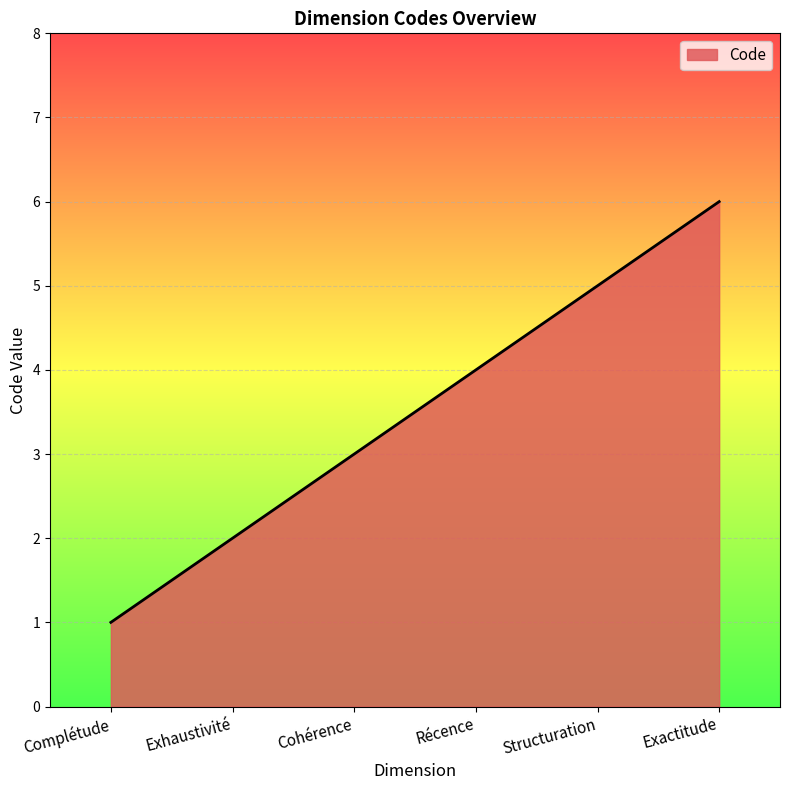

How many values are below 4?

3